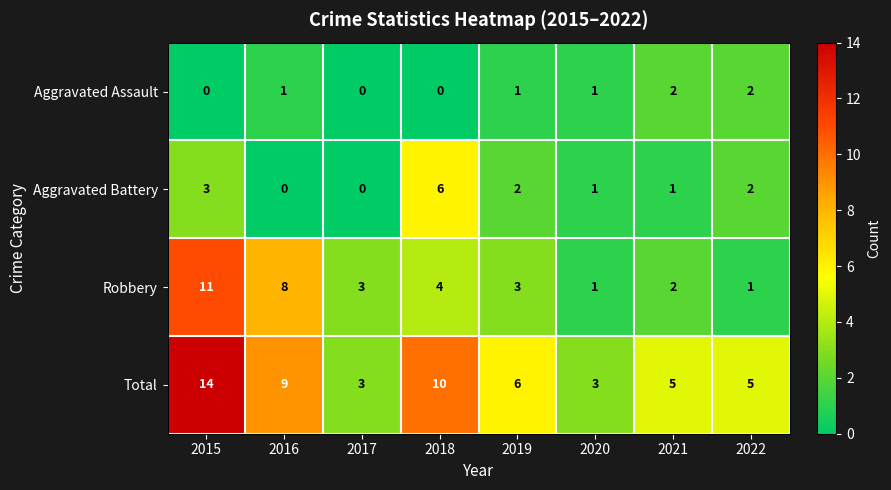

At how many categories does at least one series exceed 2?

8